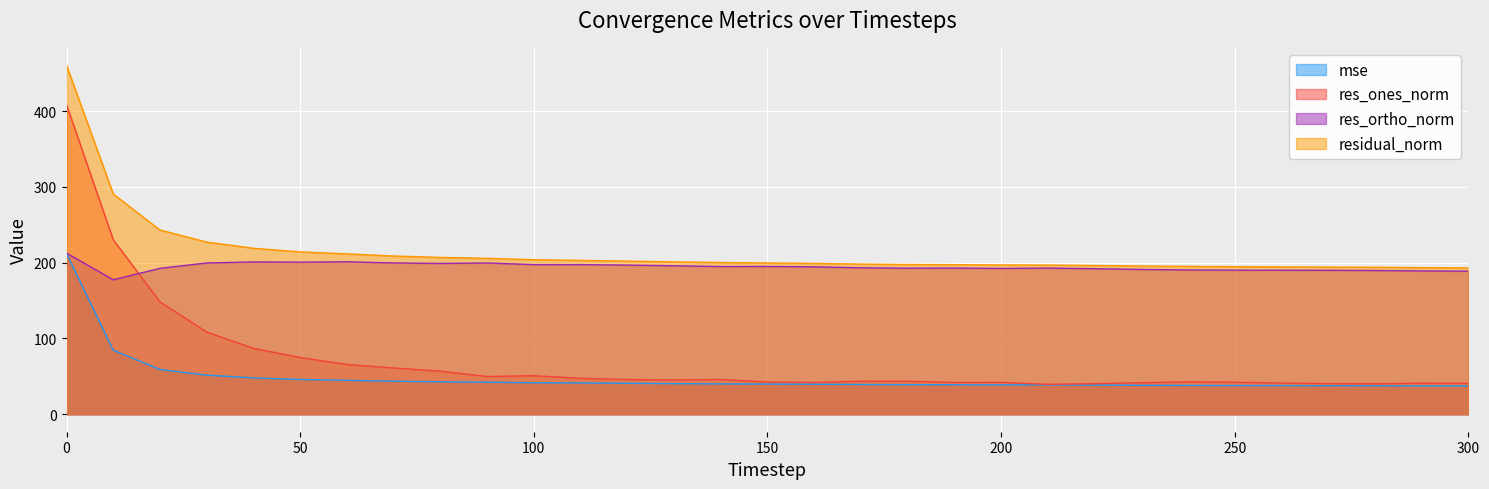

What is the lowest value of the res_ones_norm series?

39.5